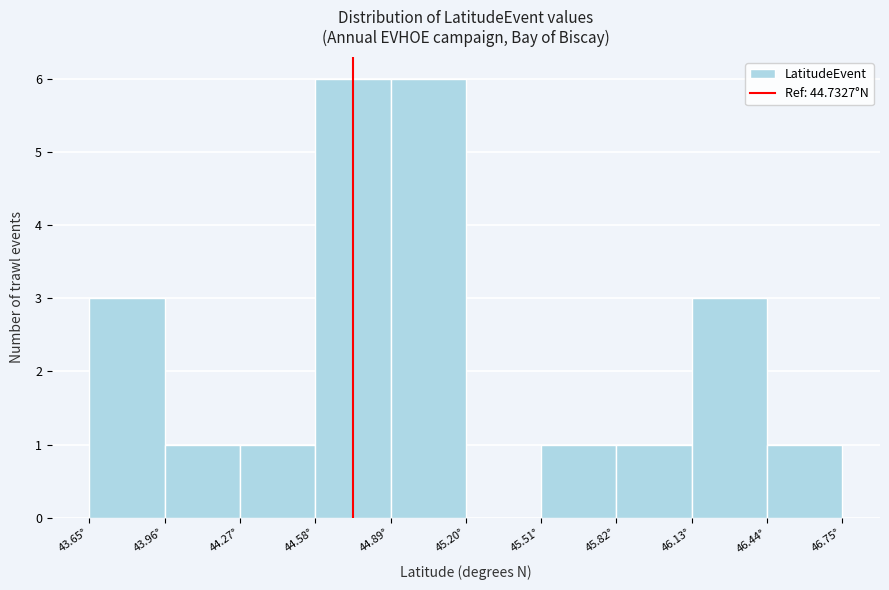

Reading left to right, transcribe this chart: for each bar, give the range it covers on the x-axis and its height. Neither the bar edges nor the heights are printed on the chart, so give them approximately, as read against the axes.

43.65 to 43.95: 3
43.95 to 44.25: 1
44.25 to 44.60: 1
44.60 to 44.90: 6
44.90 to 45.20: 6
45.20 to 45.50: 0
45.50 to 45.80: 1
45.80 to 46.15: 1
46.15 to 46.45: 3
46.45 to 46.75: 1